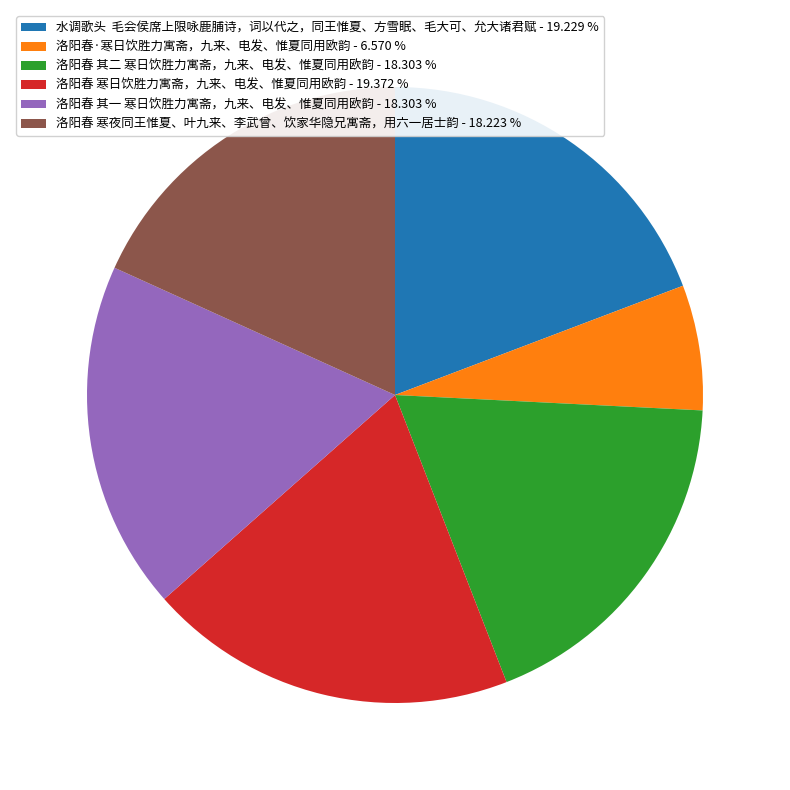

Which has a higher value, 水调歌头 毛会侯席上限咏鹿脯诗，词以代之，同王惟夏、方雪眠、毛大可、允大诸君赋 - 19.229 % or 洛阳春 其一 寒日饮胜力寓斋，九来、电发、惟夏同用欧韵 - 18.303 %?

水调歌头 毛会侯席上限咏鹿脯诗，词以代之，同王惟夏、方雪眠、毛大可、允大诸君赋 - 19.229 %